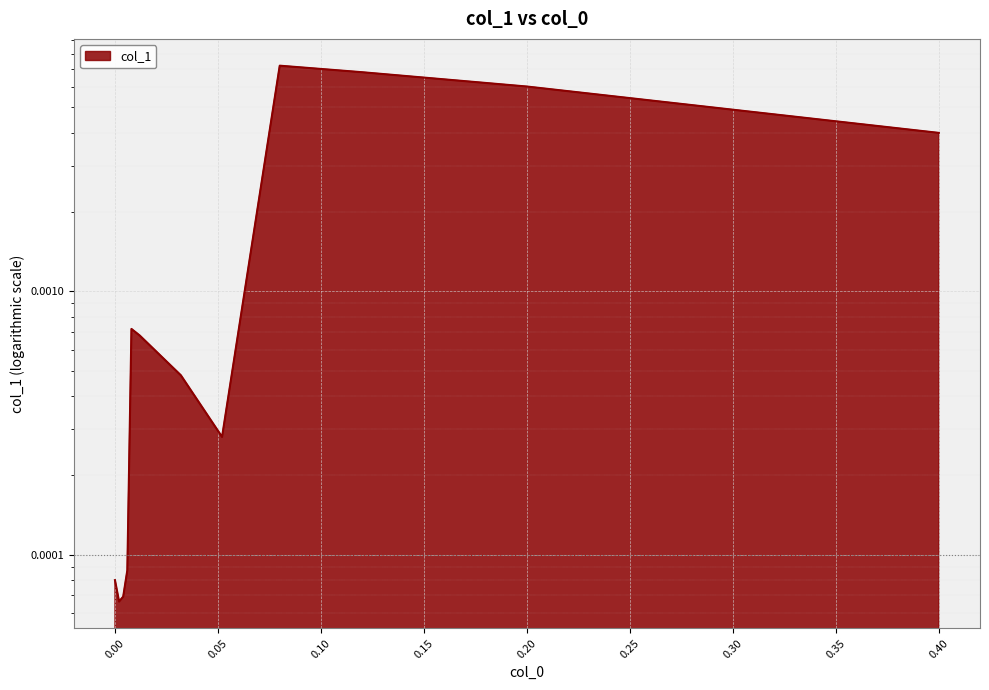

What is the label of the 12th point from the left?

0.4